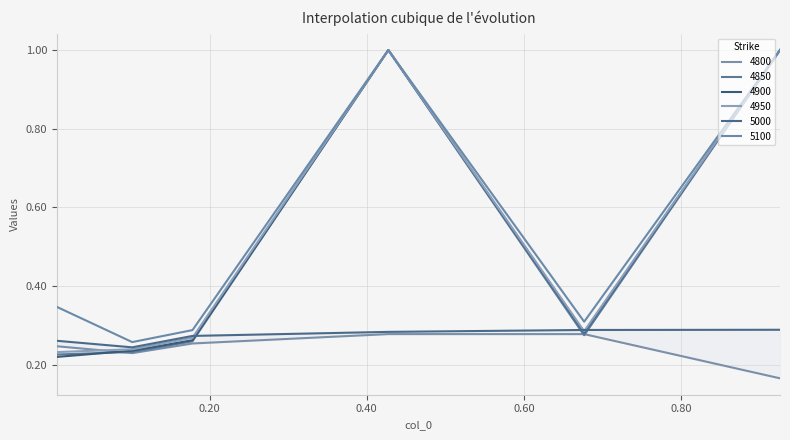

In 4950, how many points are higher than both neighbors (excluding endpoints)?

1